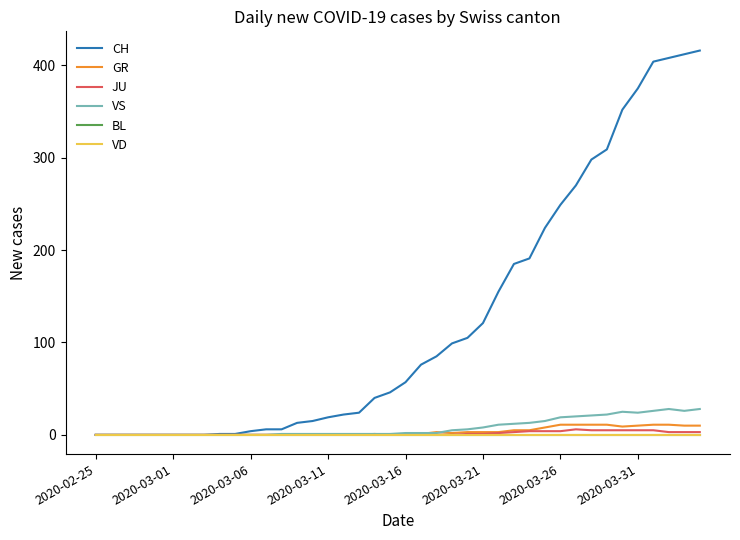

True or false: GR and BL cross at least once.

False